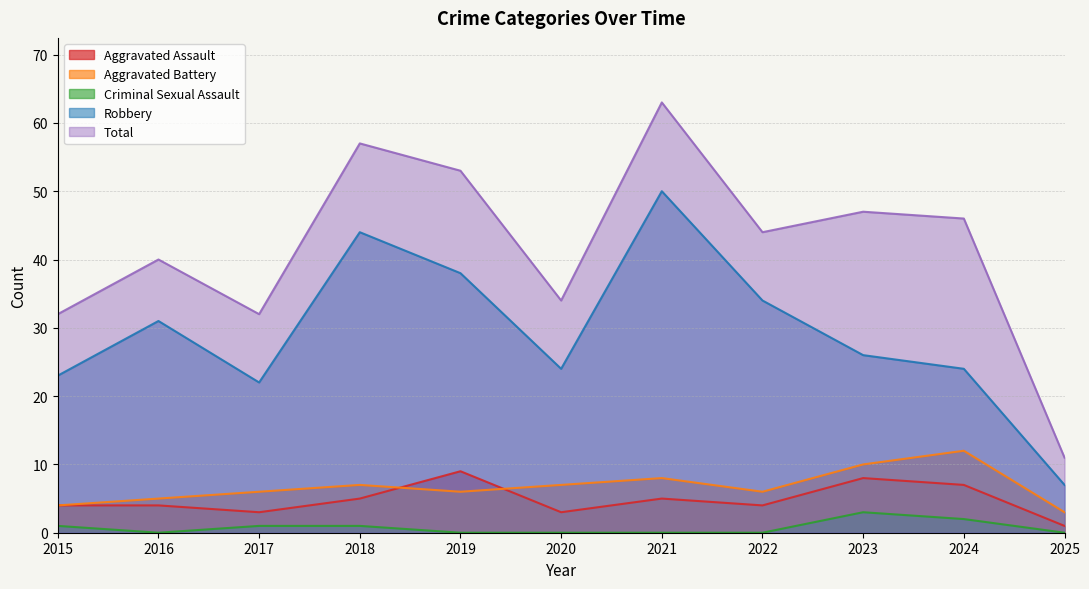

Which series has the widest spread of values?

Total